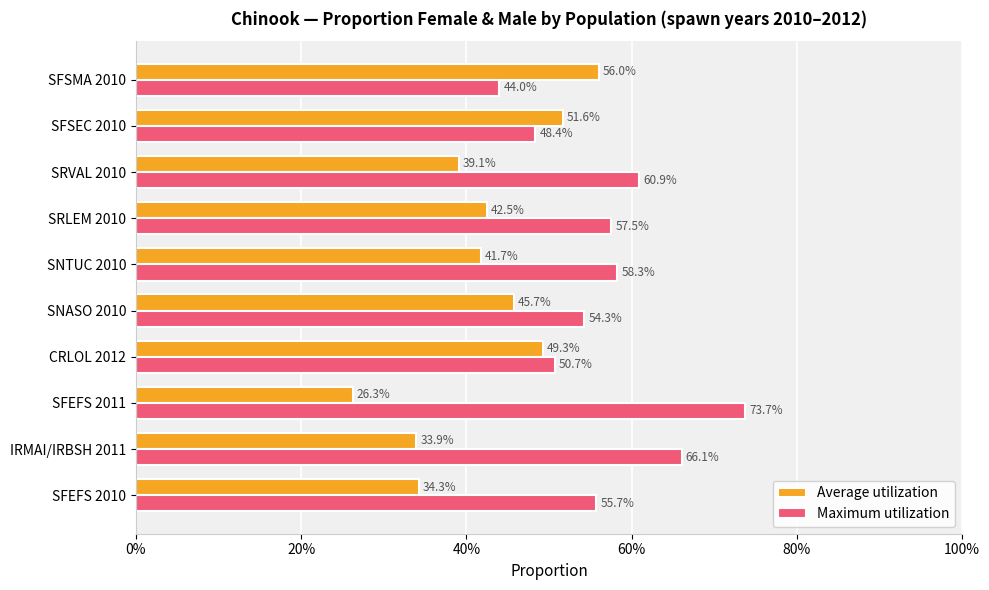

What is the difference between the maximum and second lowest values in the Maximum utilization series?

0.3